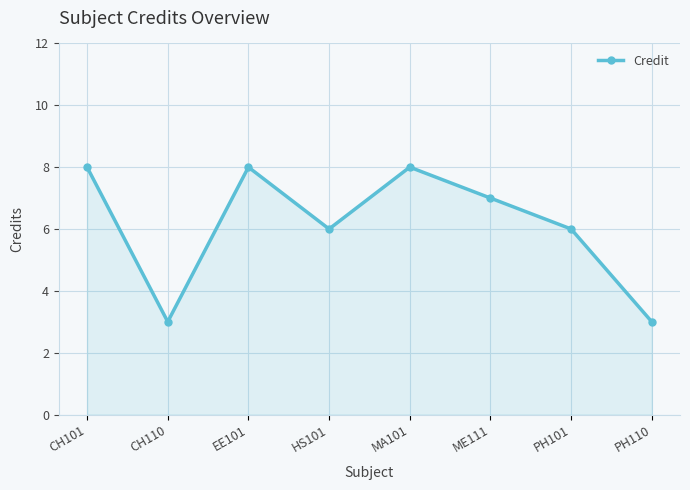

Between PH101 and CH101, which is larger?

CH101